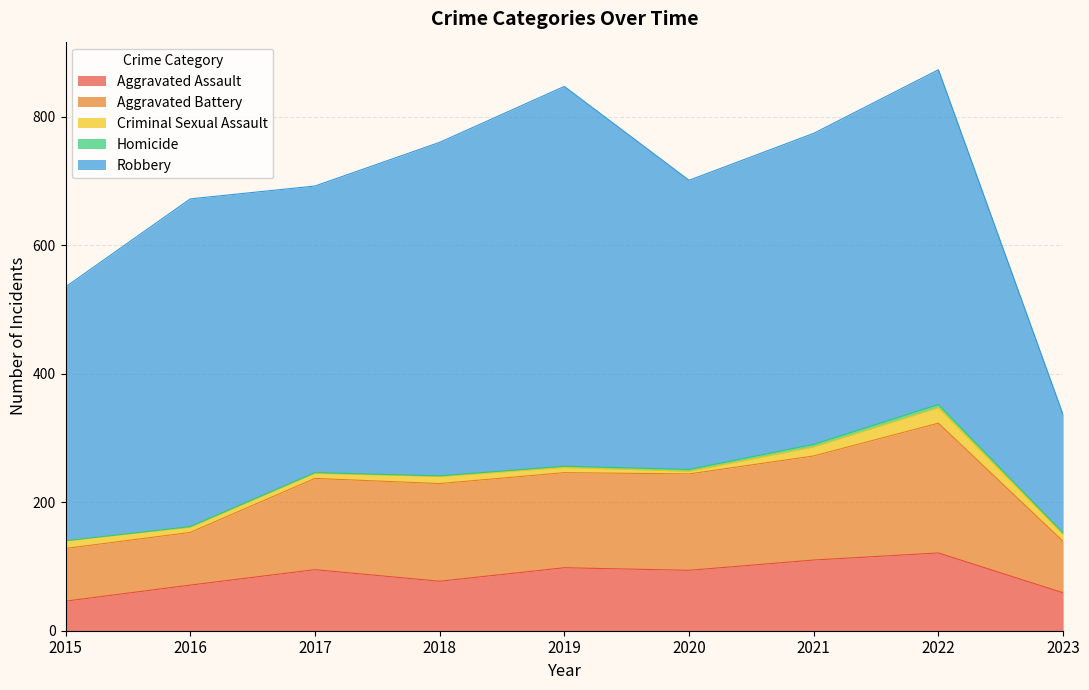

Does the chart display data point markers on the line(s)?

No